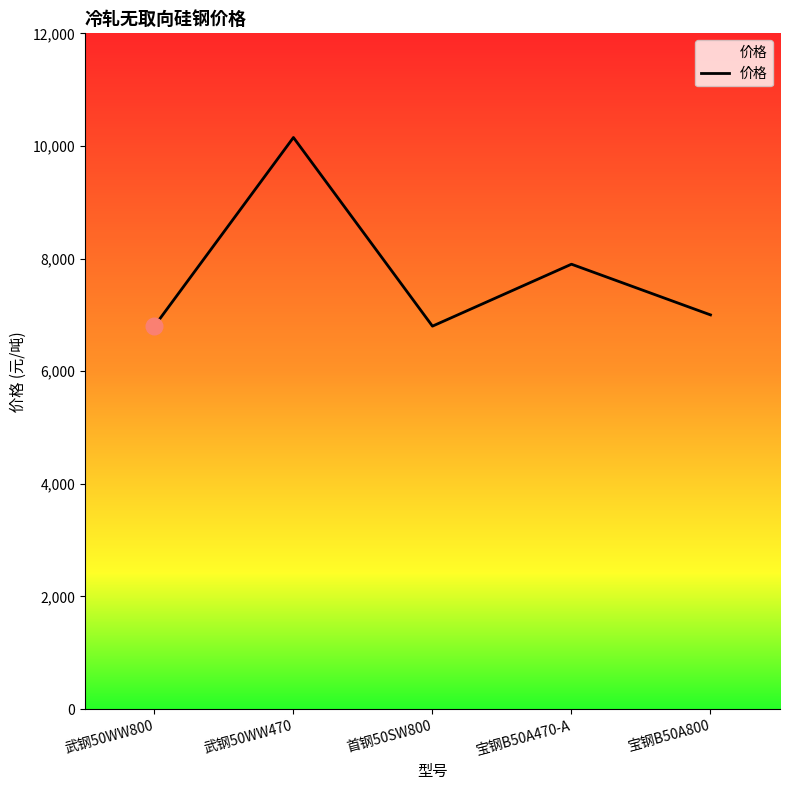

What value does the data have at 武钢50WW470, to the nearest 100?

10200